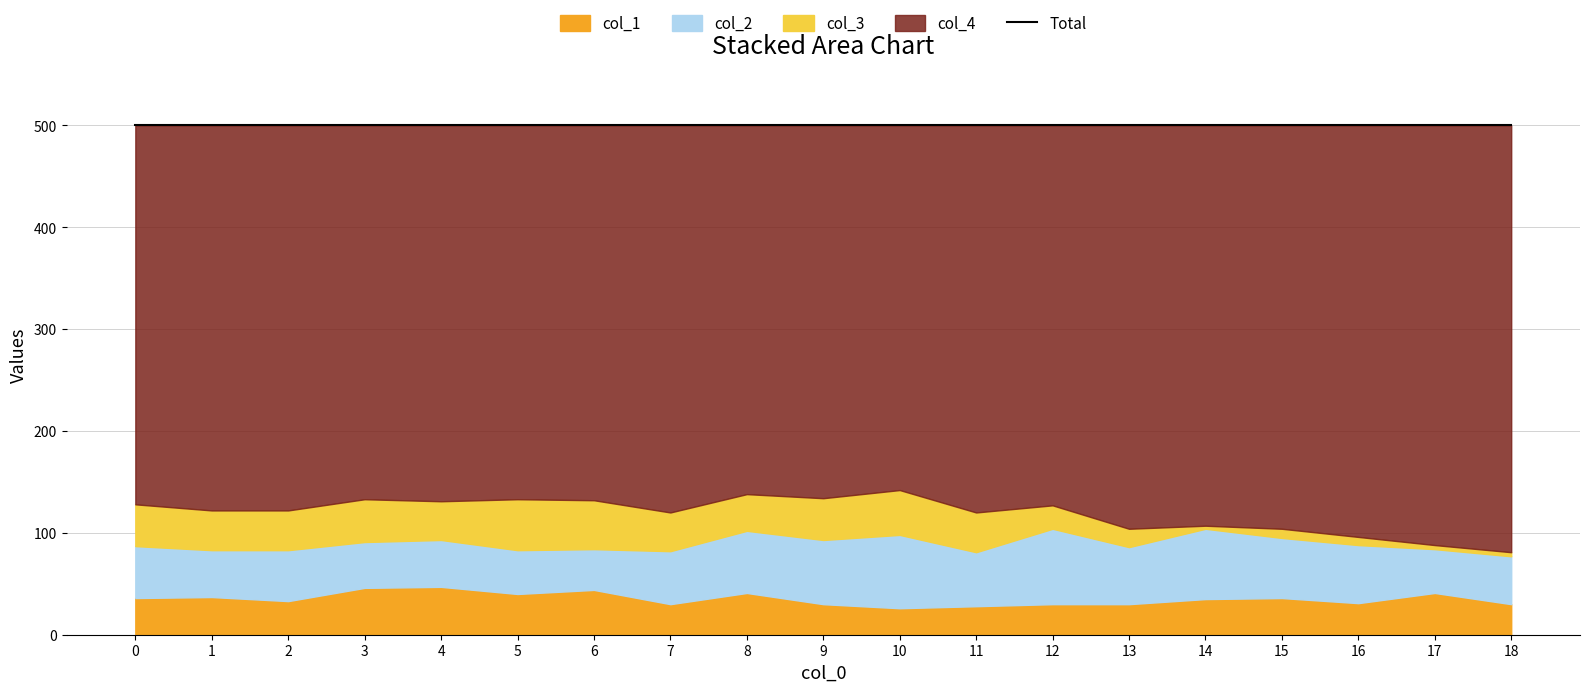

Which series has the largest range (max minus min)?

col_4